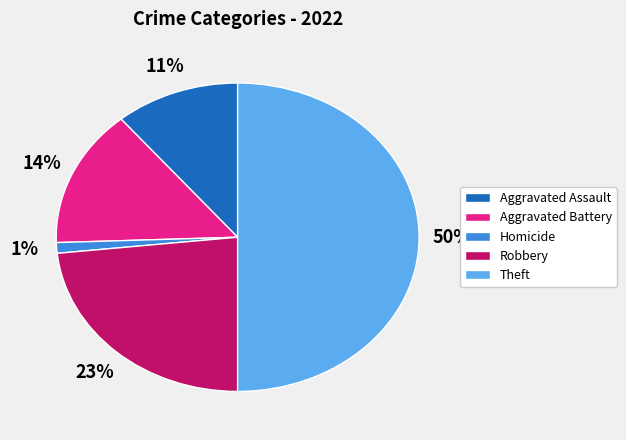

Combined, do Aggravated Assault and Robbery account for over 50%?

No